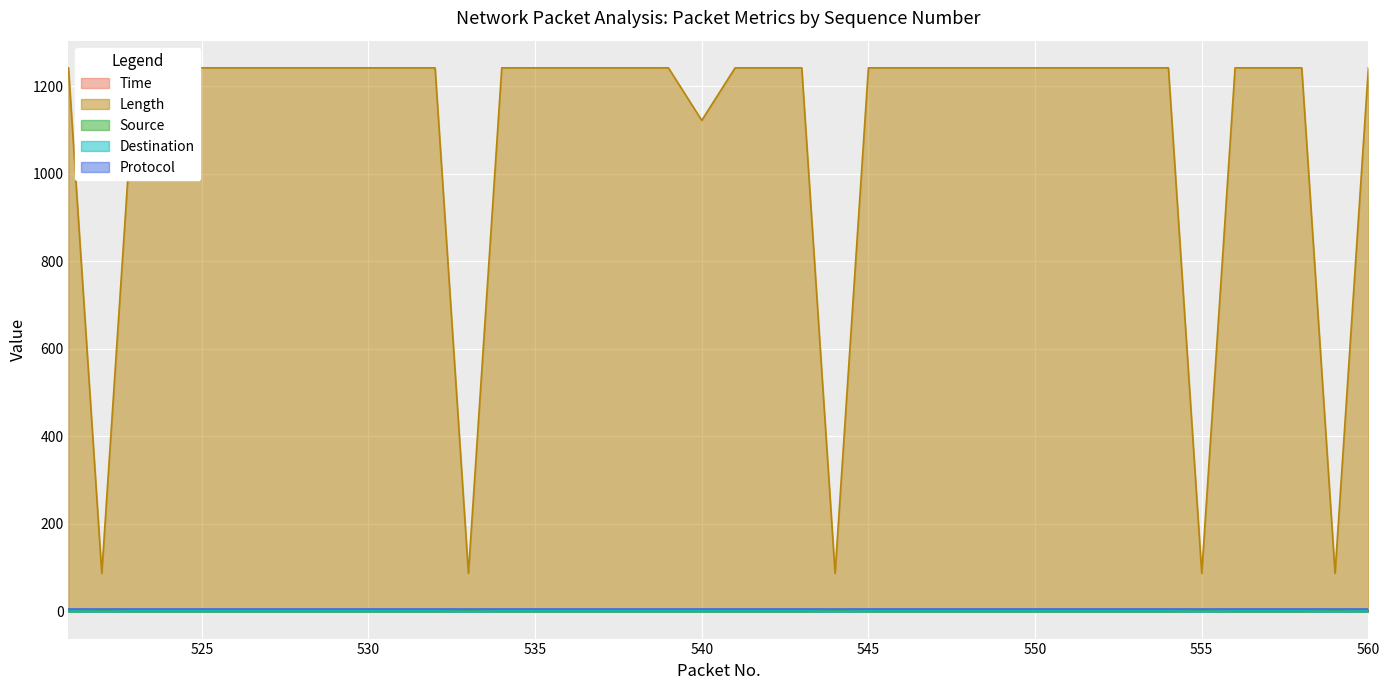

At which category is the sum across all series the highest?

560